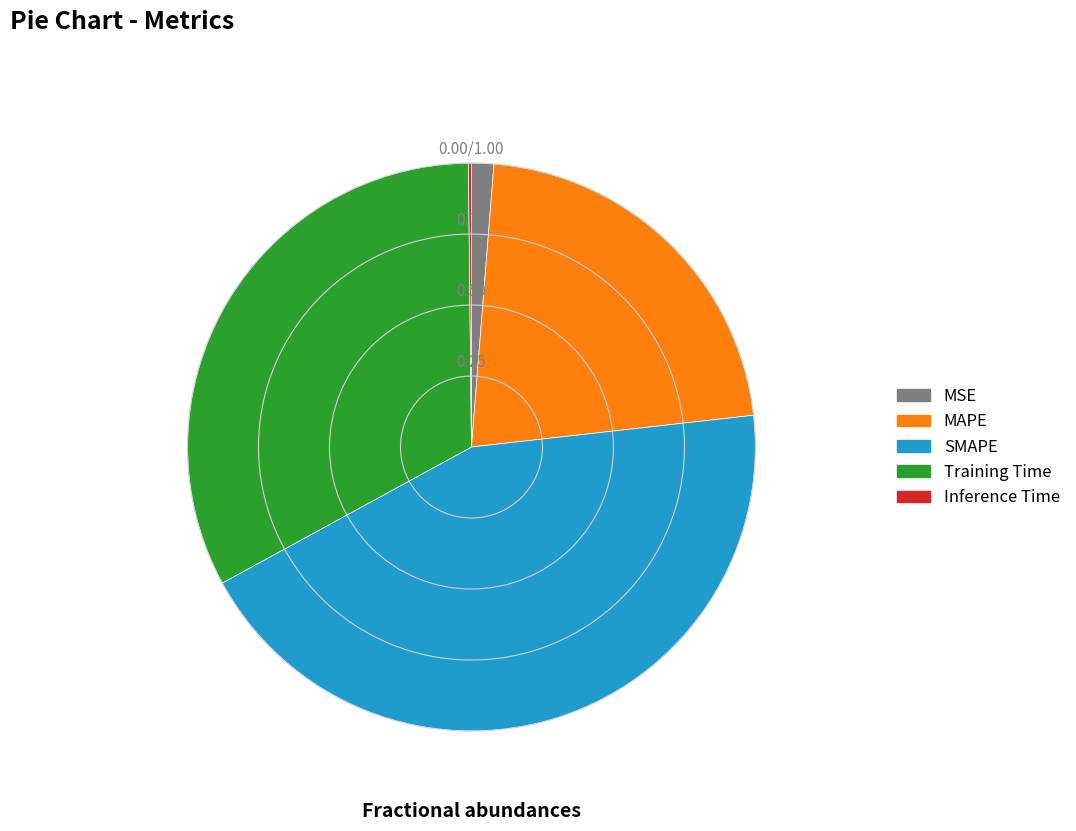

Approximately how many times larger is the value at MAPE compared to SMAPE?

0.5